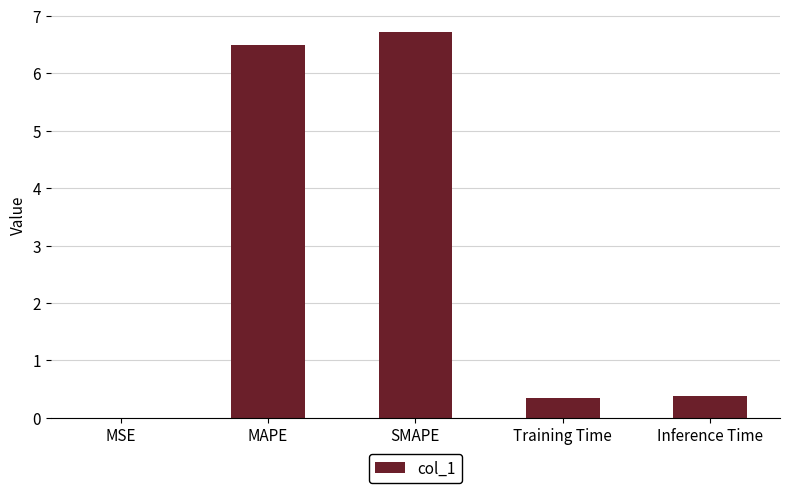

Is it true that the value at MAPE is 6.5?

True